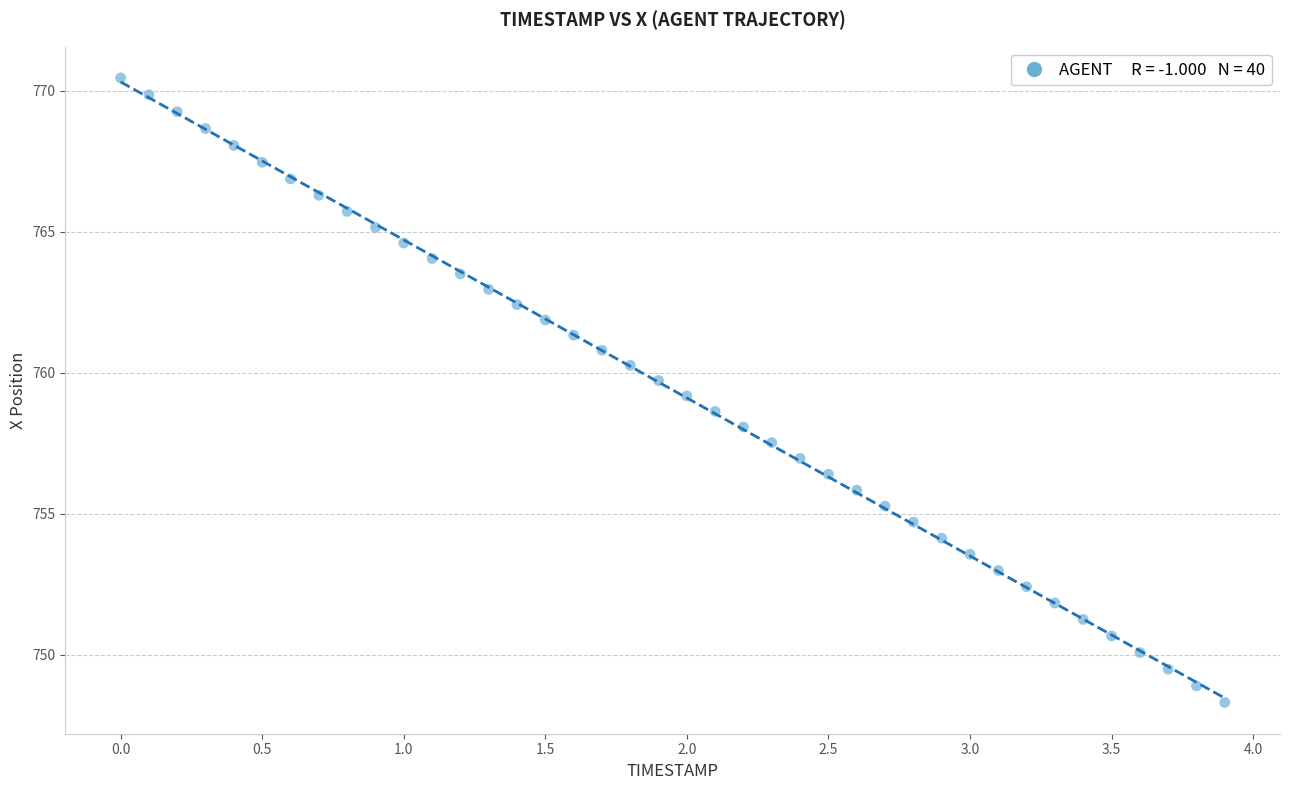

What is the range of Y values (max minus min)?

22.1